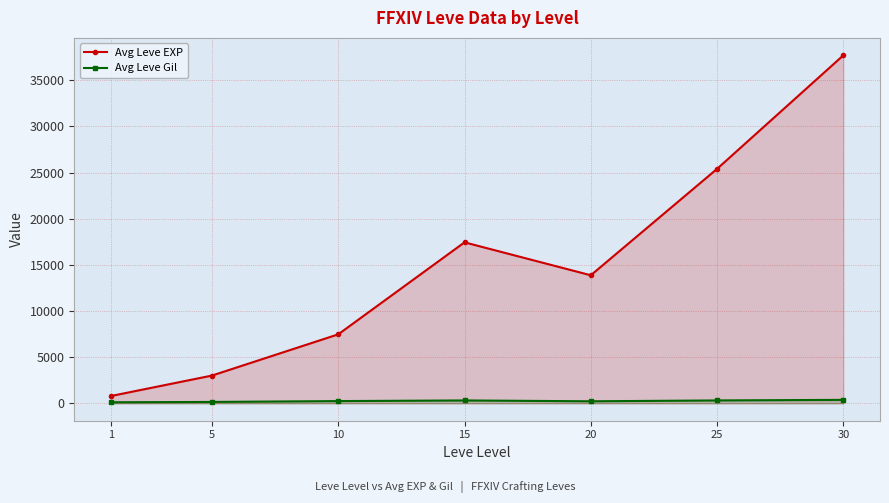

At which category does the chart reach its minimum across all series?

1